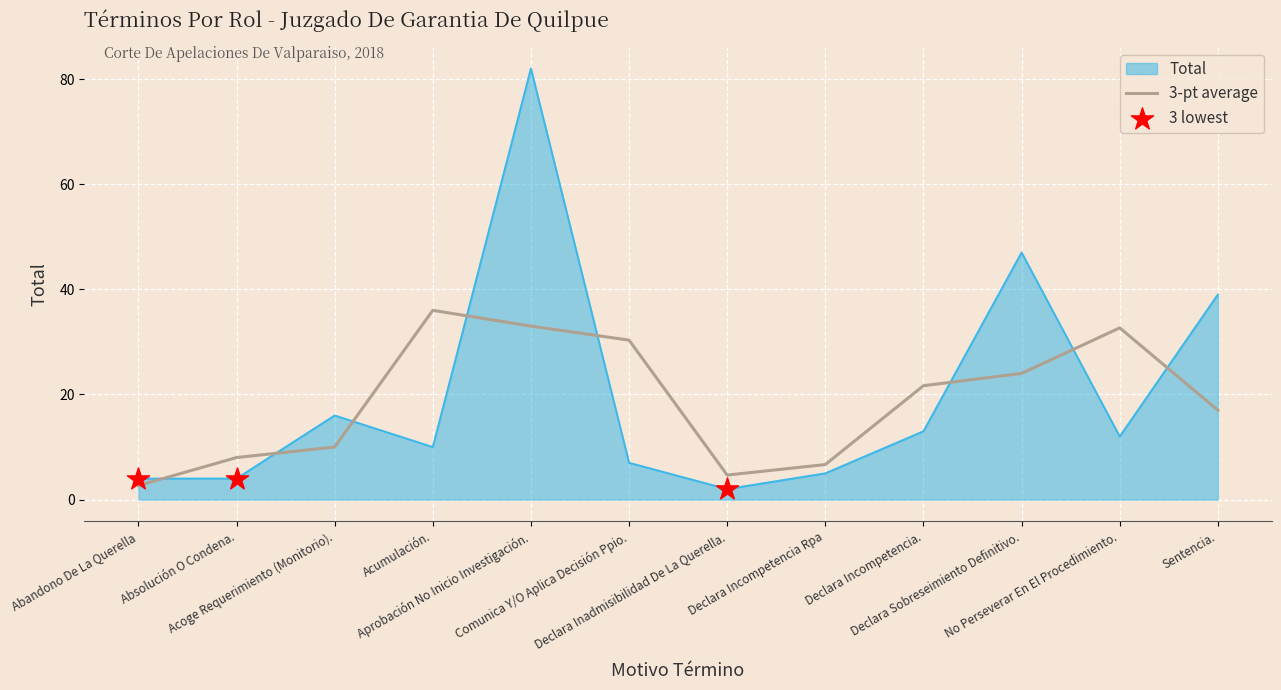

Which series has the widest spread of values?

Total